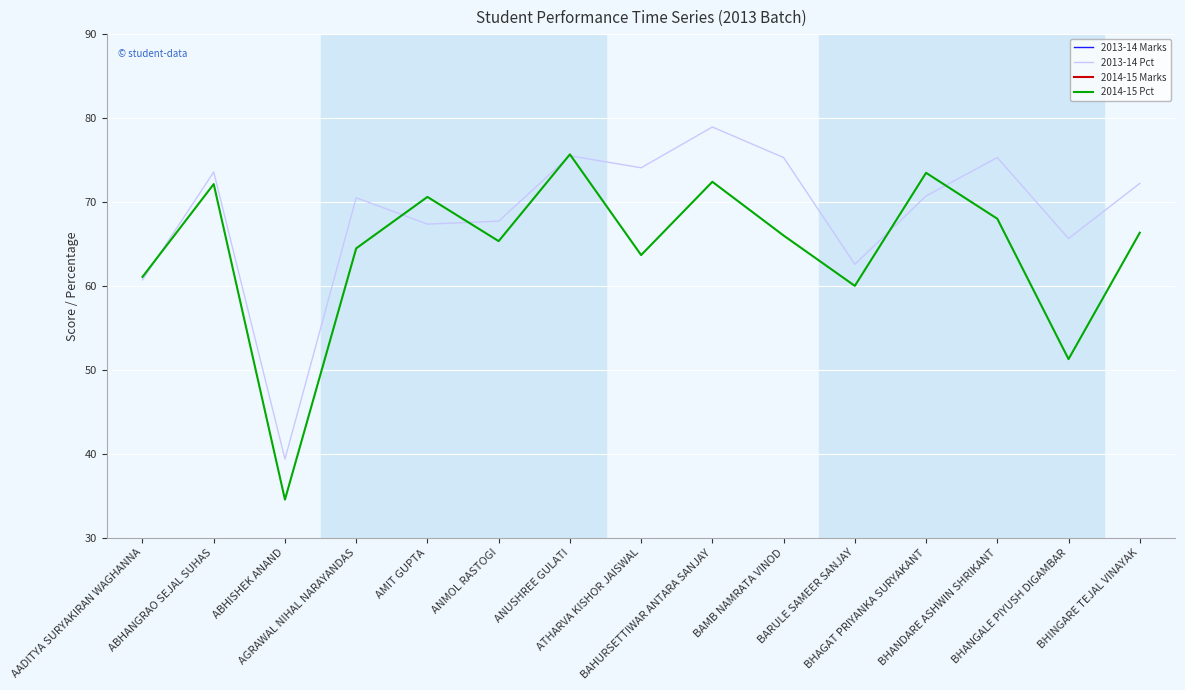

True or false: 2014-15 Pct and 2013-14 Pct cross at least once.

True